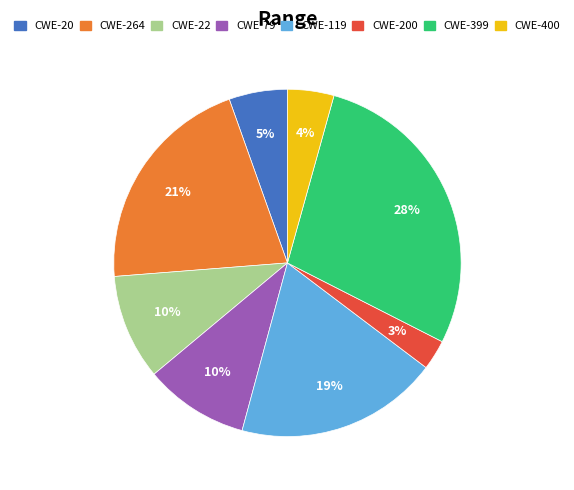

Is there any slice that represents more than half of the pie?

No